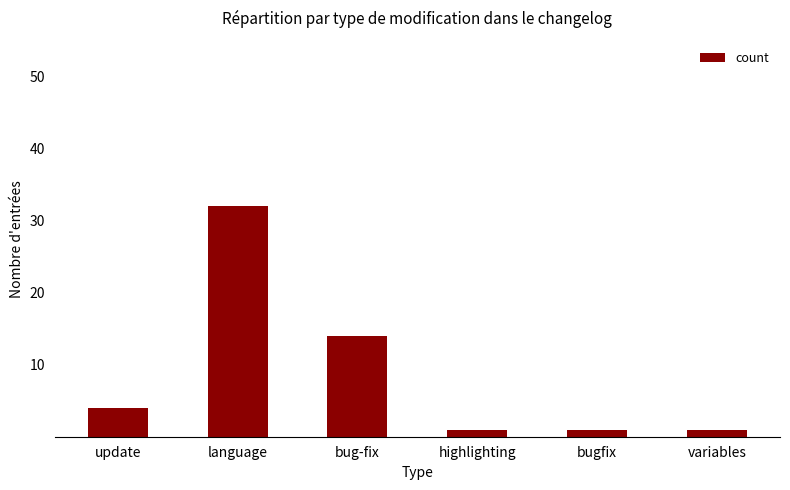

At which category does the chart reach its peak across all series?

language